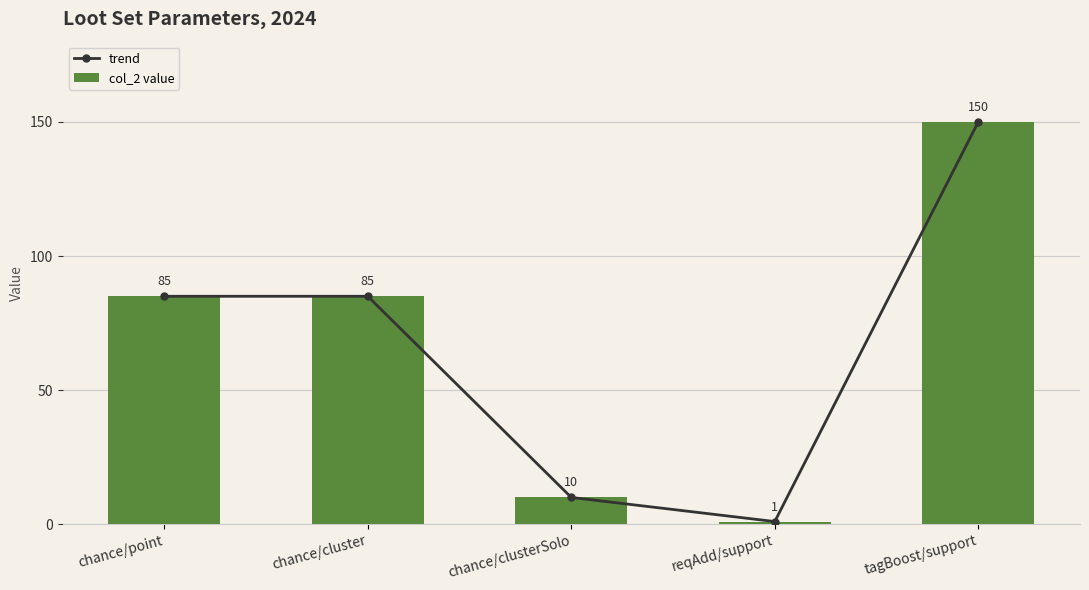

Which label corresponds to the smallest value in the chart?

reqAdd/support